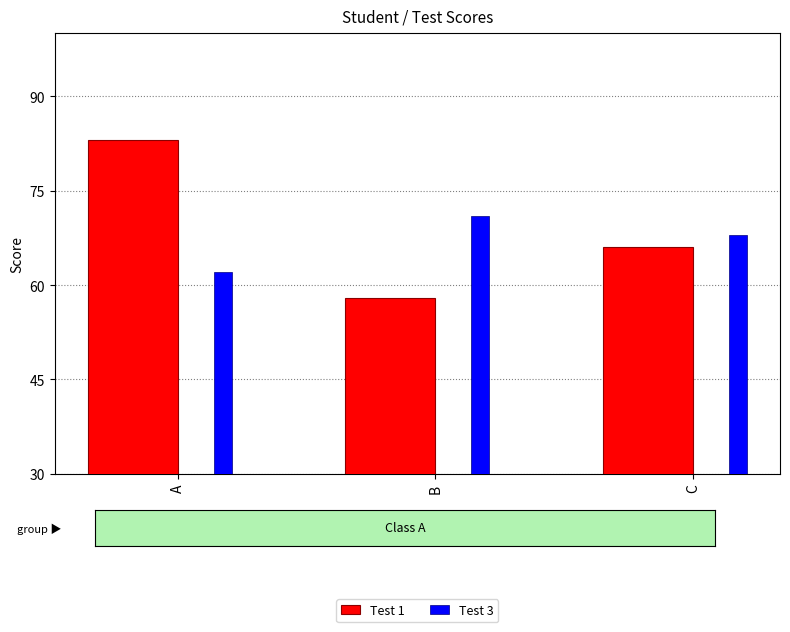

What is the total value across all series at C?

134